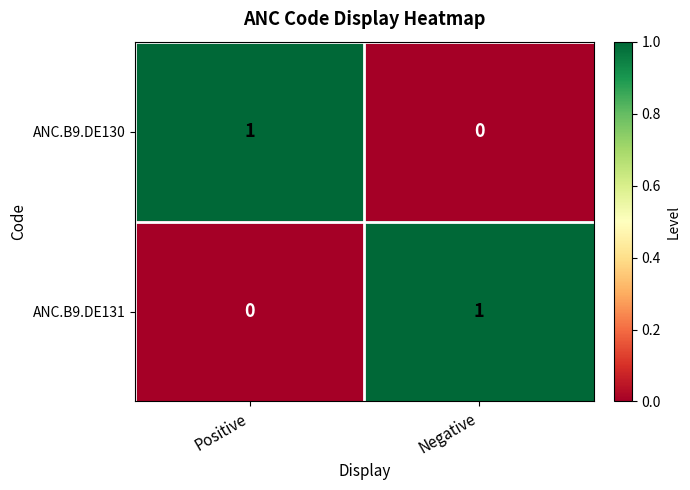

Reading right to left, transcribe all the data shown in this chart.

ANC.B9.DE130: Negative=0	Positive=1
ANC.B9.DE131: Negative=1	Positive=0